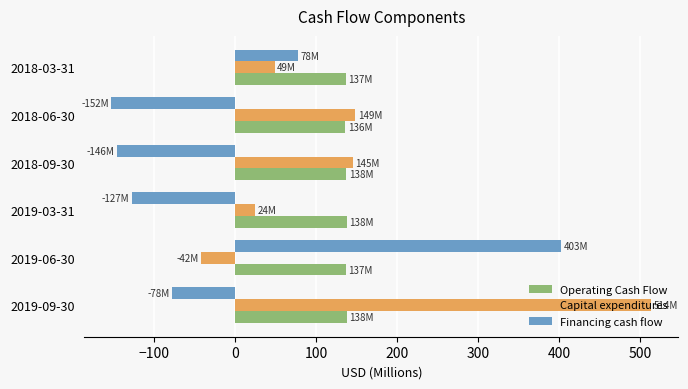

Rank the series by their maximum value, from lowest to highest.

Operating Cash Flow, Financing cash flow, Capital expenditures